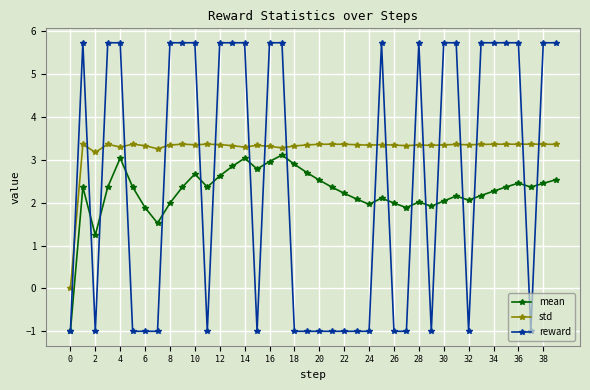

What is the value of the reward point at the 33rd from the left?

-1.0